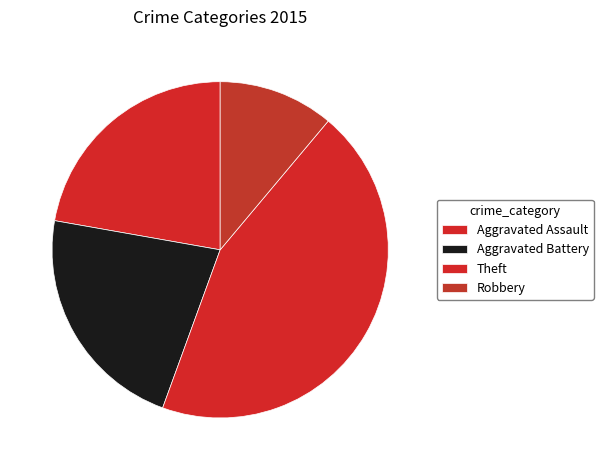

Does Robbery account for over 50% of the chart?

No